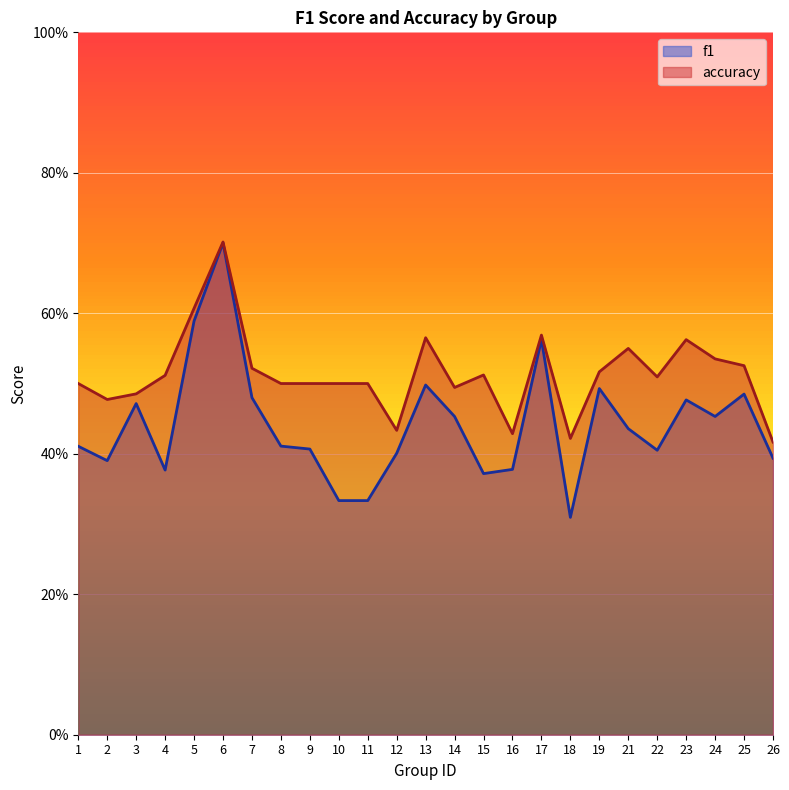

True or false: f1 has more than 1 points higher than both neighbors.

True